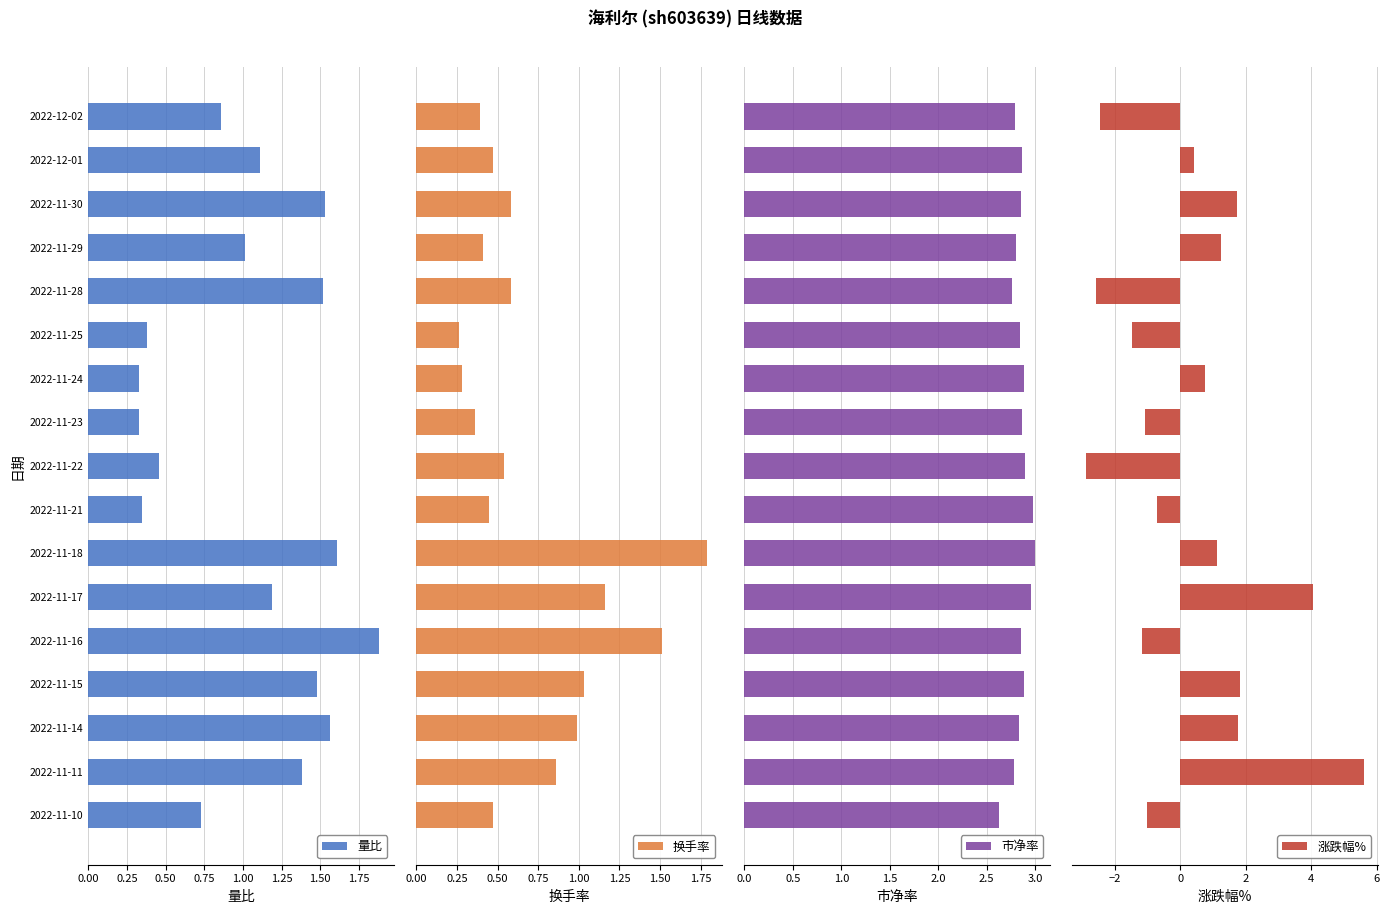

What is the sum of all 量比 values?

17.7